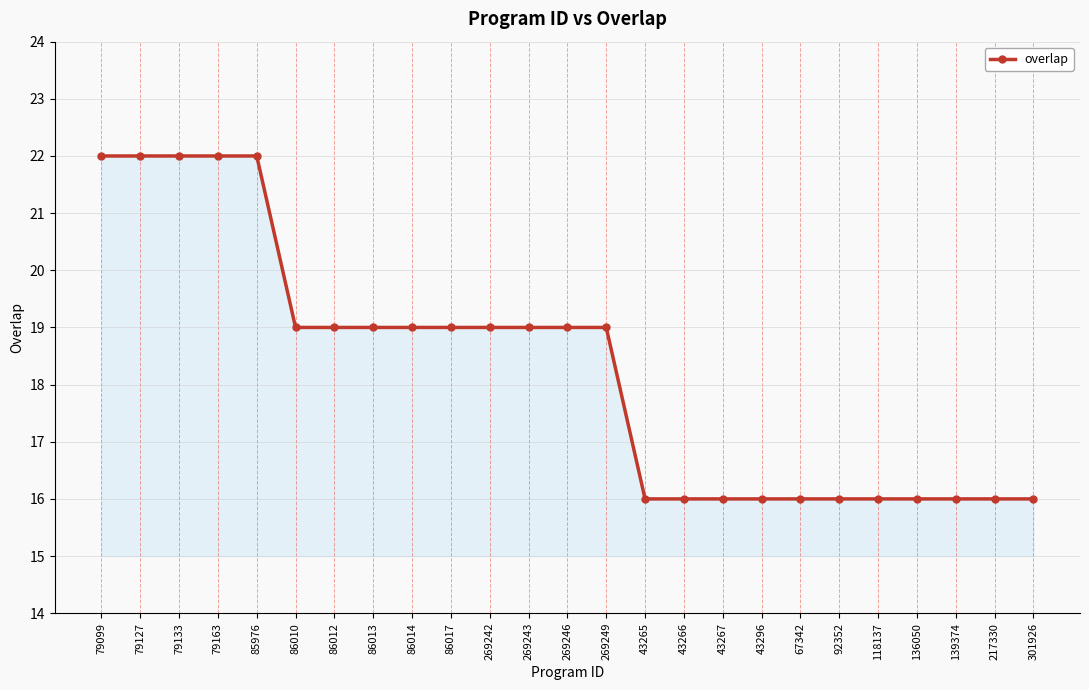

The chart shows a value of 16 at 301926. True or false?

True